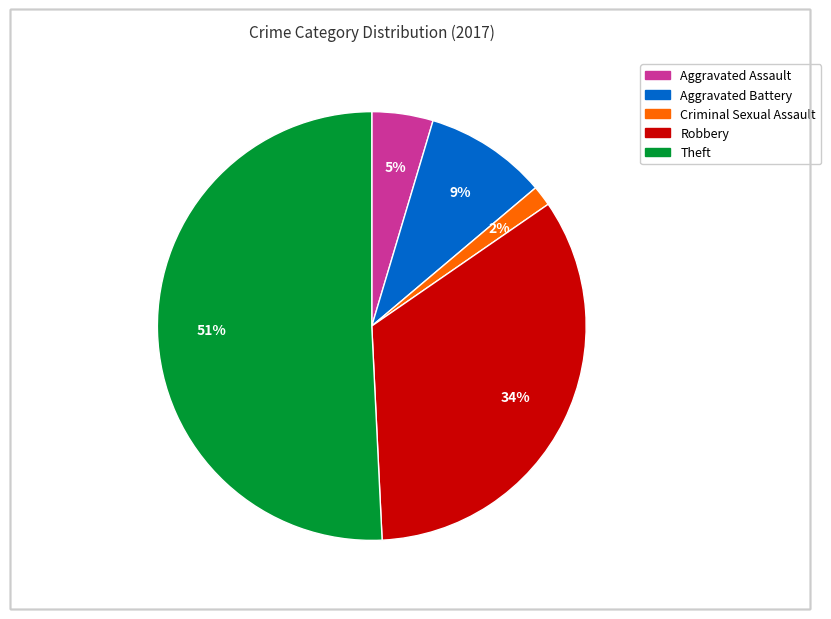

Is there any slice that represents more than half of the pie?

Yes